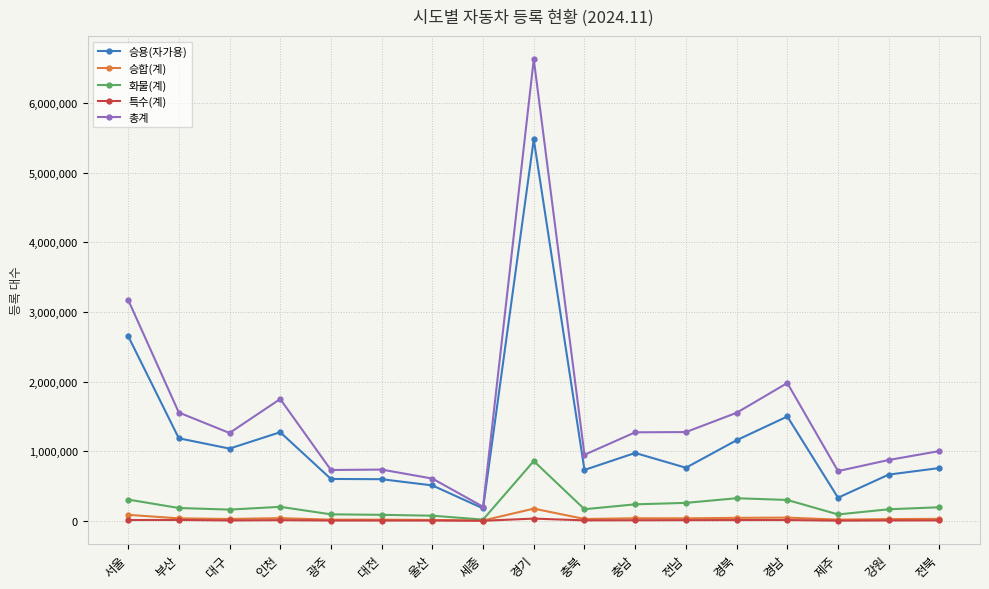

True or false: 승합(계) has a value of 26436 at 대구.

True